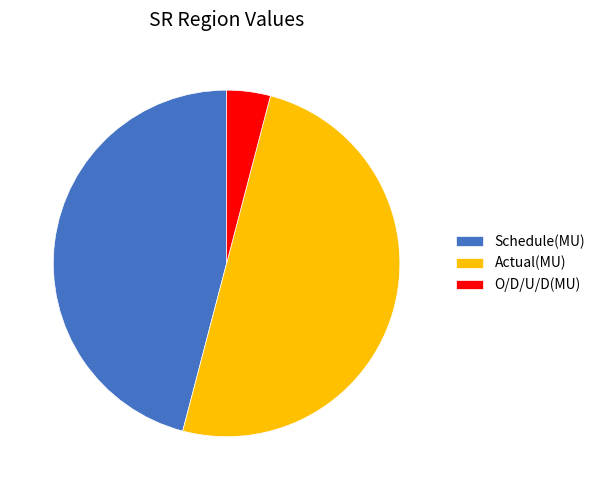

Which category has the biggest portion of the pie?

Actual(MU)